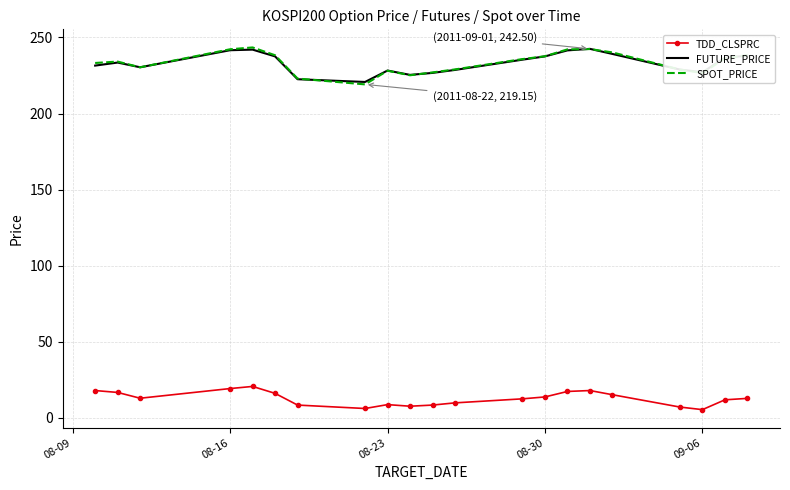

True or false: FUTURE_PRICE and TDD_CLSPRC cross at least once.

False